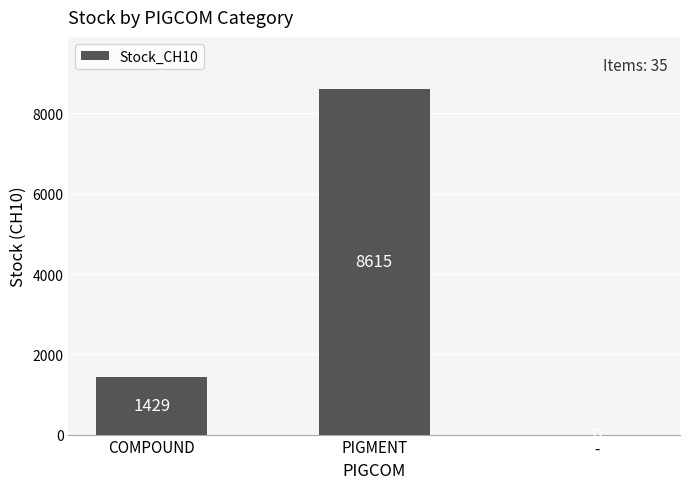

How many series are shown in this chart?

1